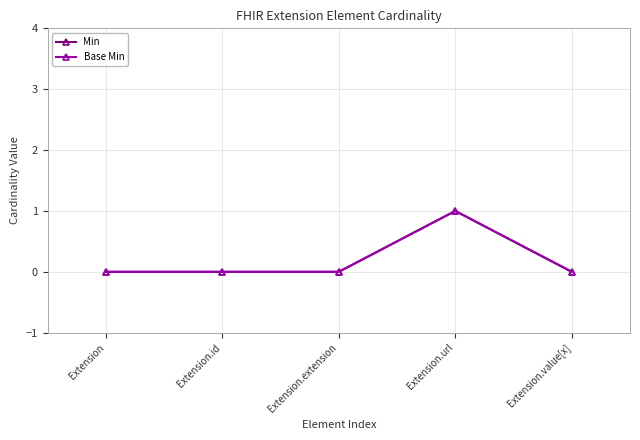

What is the highest value of the Base Min series?

1